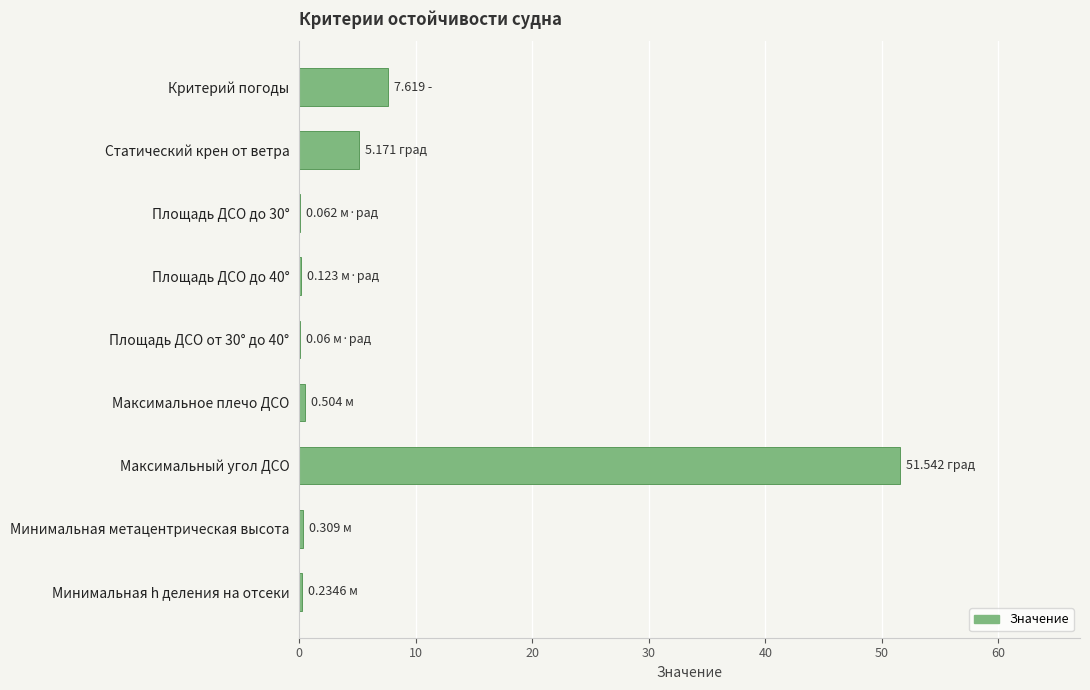

Are the bars horizontal?

Yes